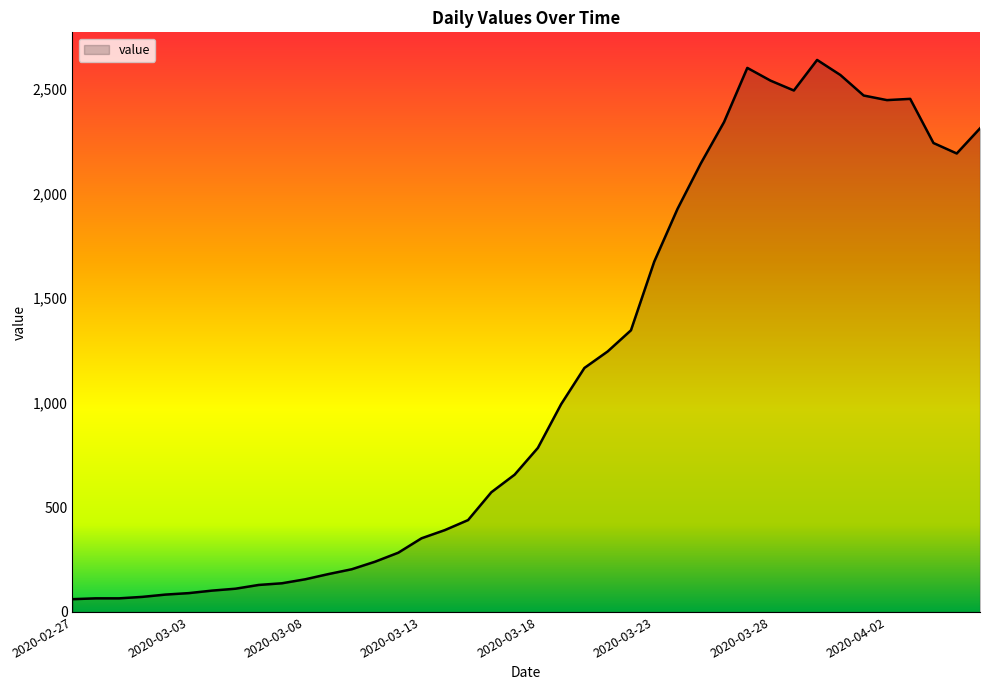

Does the chart have visible grid lines?

No